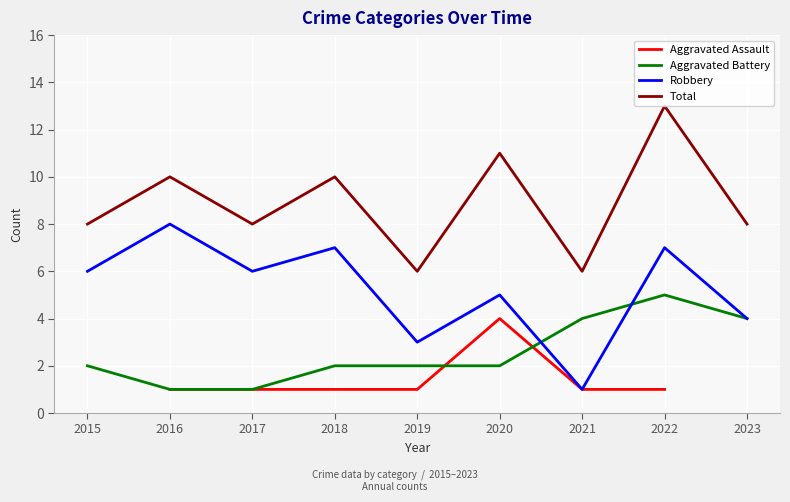

Between 2018 and 2023, which series saw the biggest shift?

Robbery